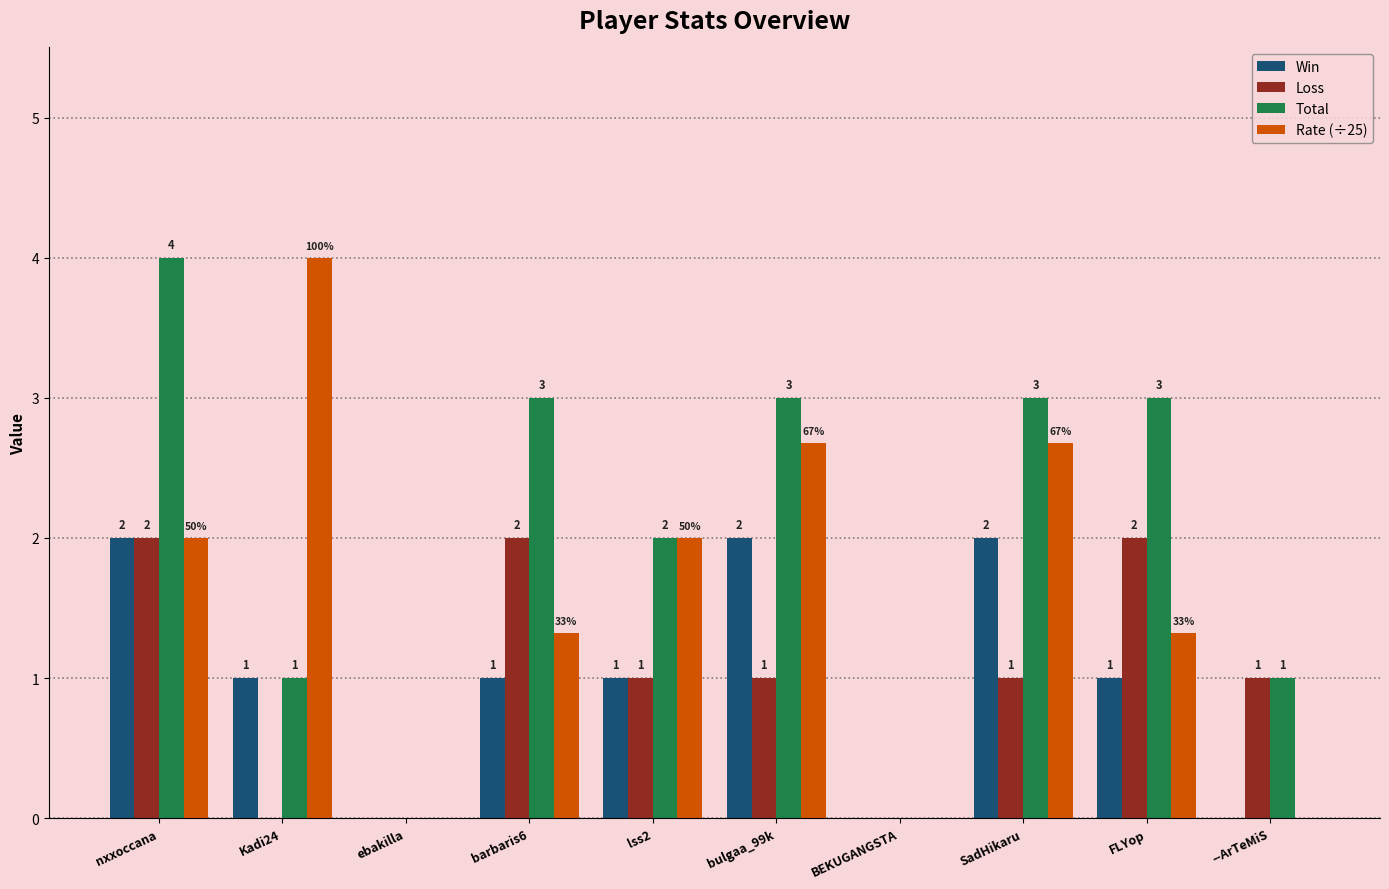

How many groups of bars are there?

10